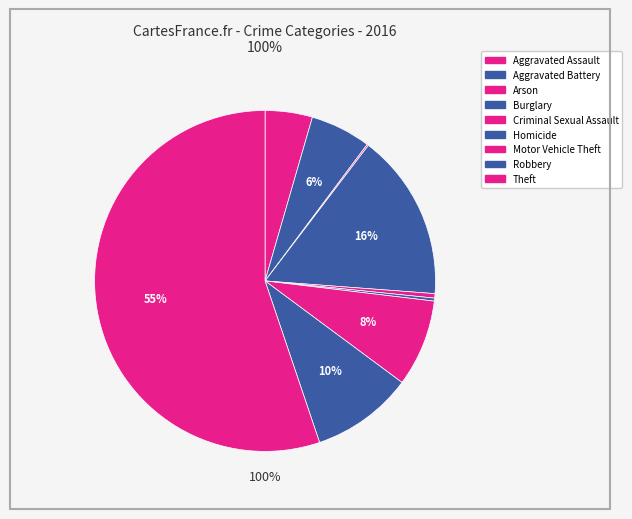

How many segments does this pie chart have?

9